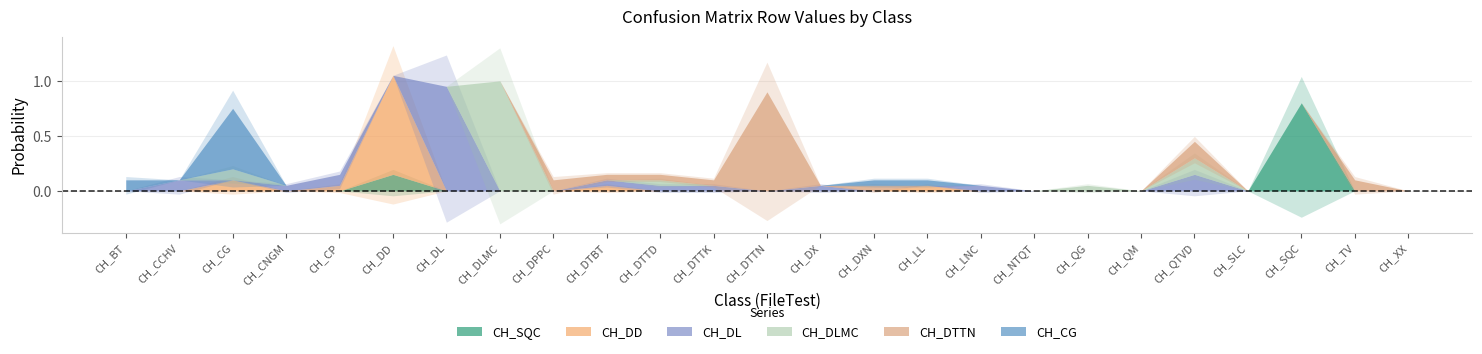

The value of CH_DTTN at CH_XX is 0.0. True or false?

True